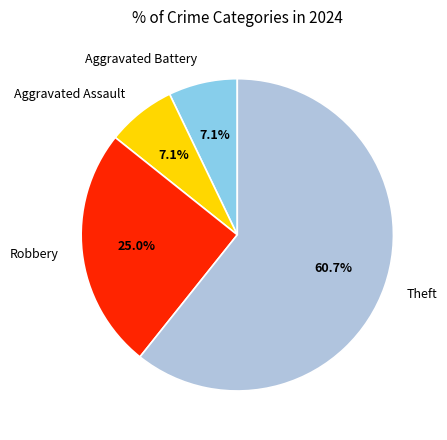

To the nearest percent, what is the difference between the Aggravated Battery and Robbery slice percentages?

18%